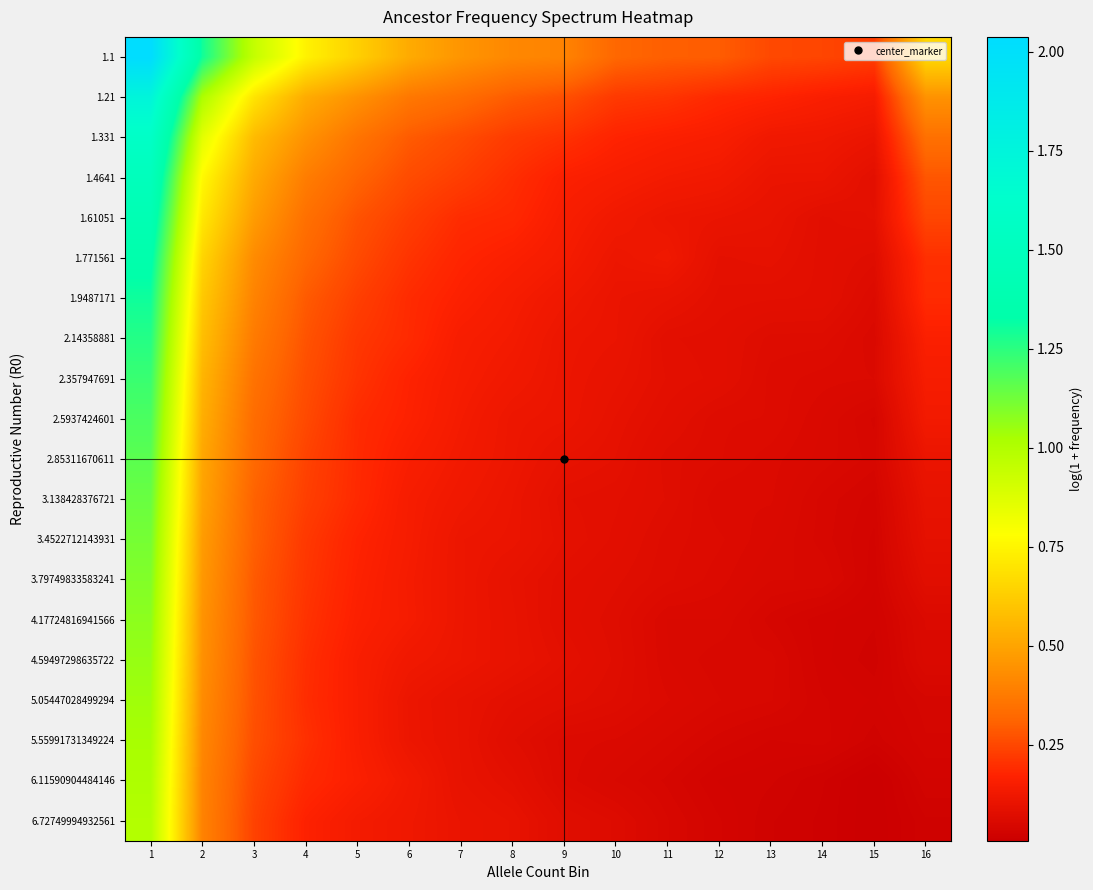

Which series has the widest spread of values?

1.1